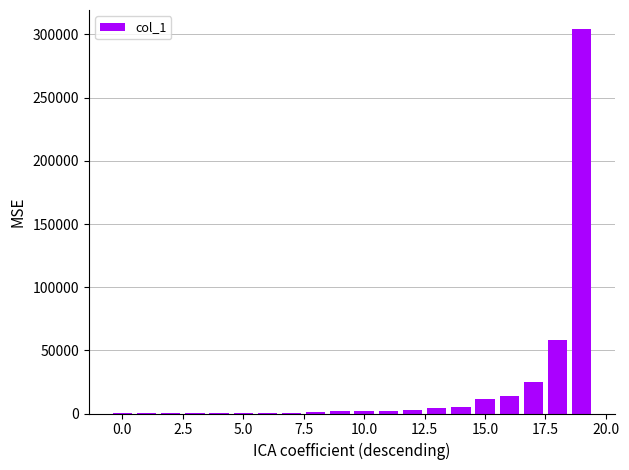

How many categories are shown in the chart?

20